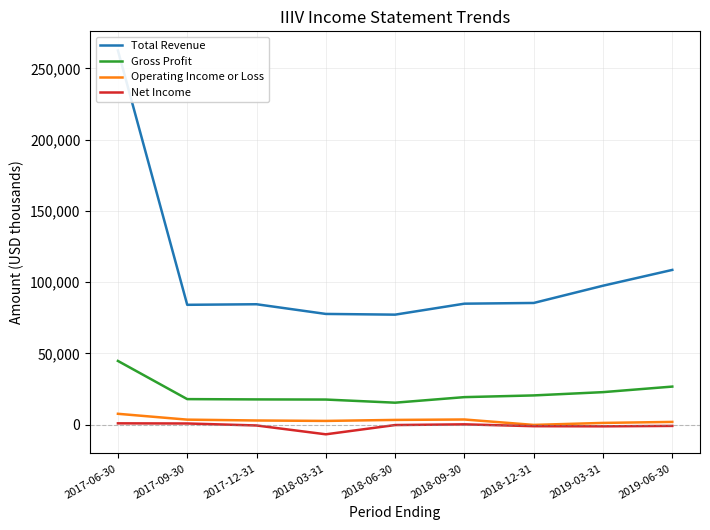

How many positive values does the Operating Income or Loss series have?

8